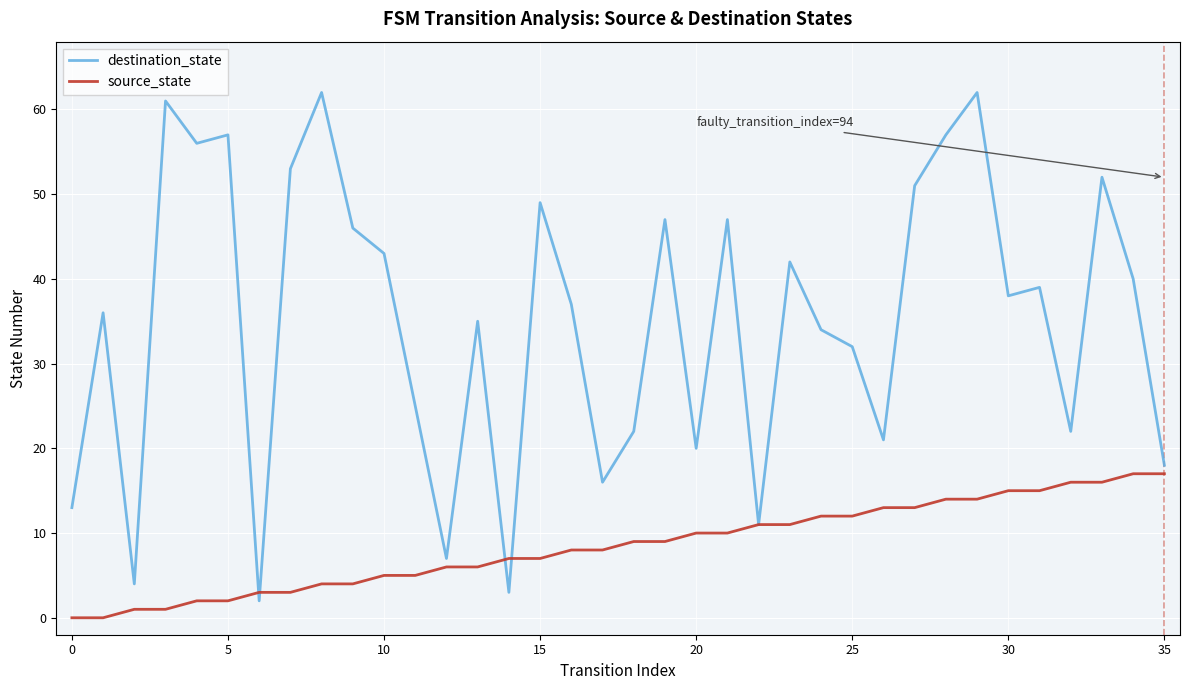

Which series has the largest total across all categories?

destination_state